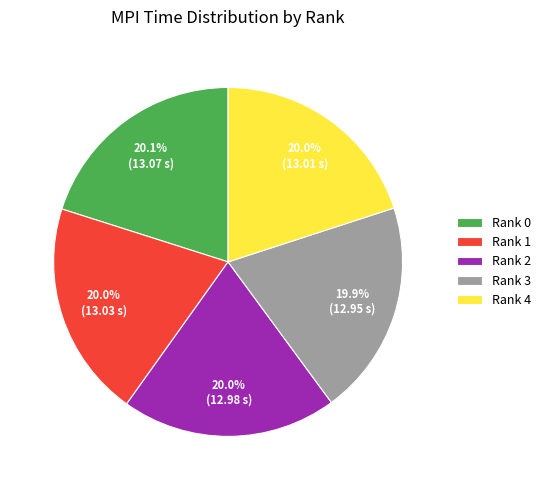

What is the ratio of the value at Rank 1 to the value at Rank 4?

1.0